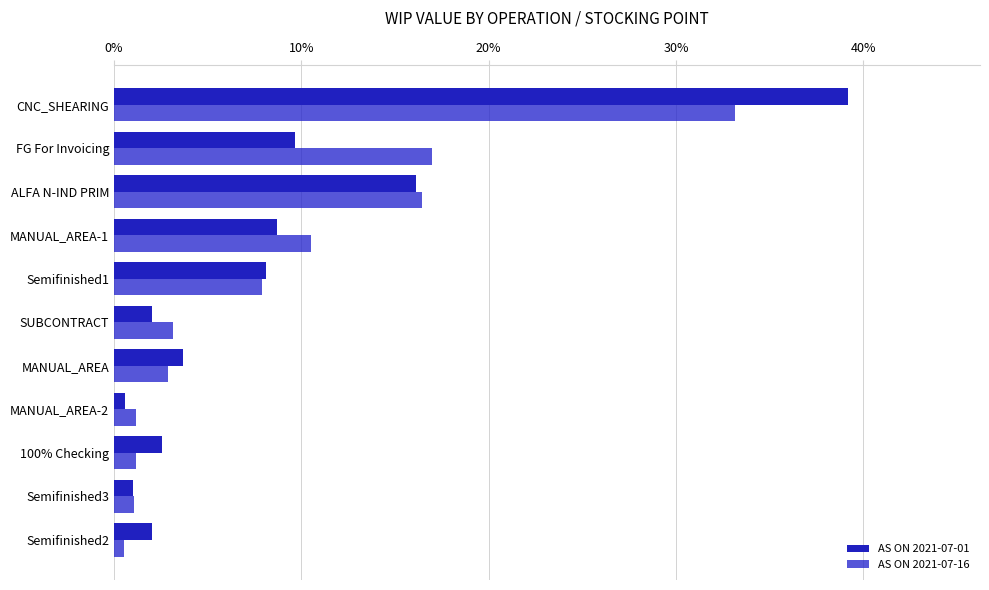

How many series are shown in this chart?

2